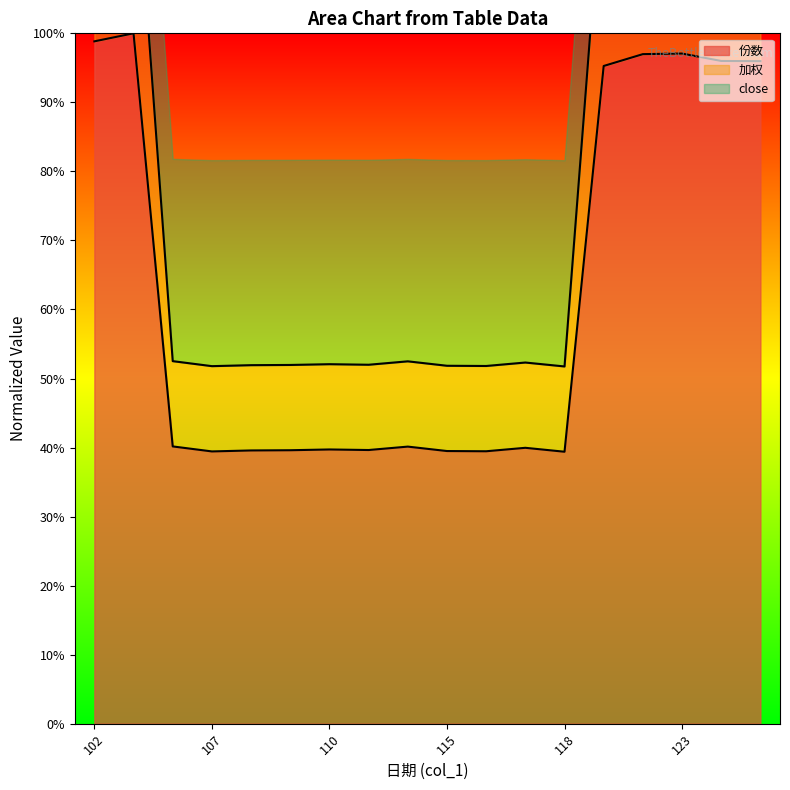

Read the 份数 value at 114.

0.4